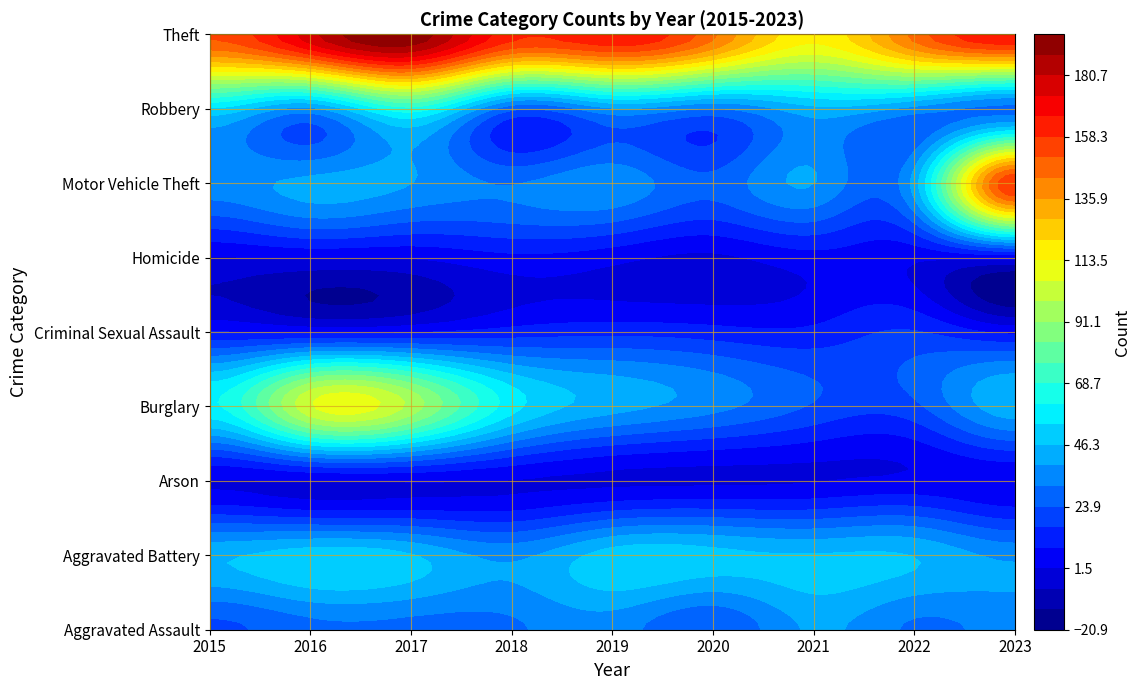

The Aggravated Assault series shows 34 at 2023. True or false?

True